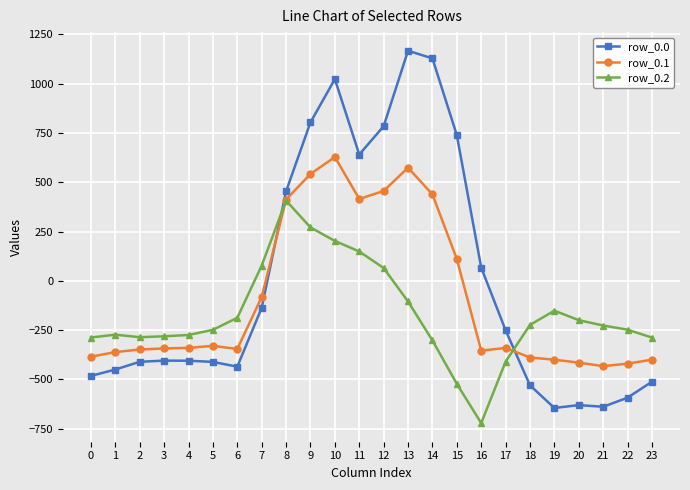

What are all the series names shown in the legend?

row_0.0, row_0.1, row_0.2